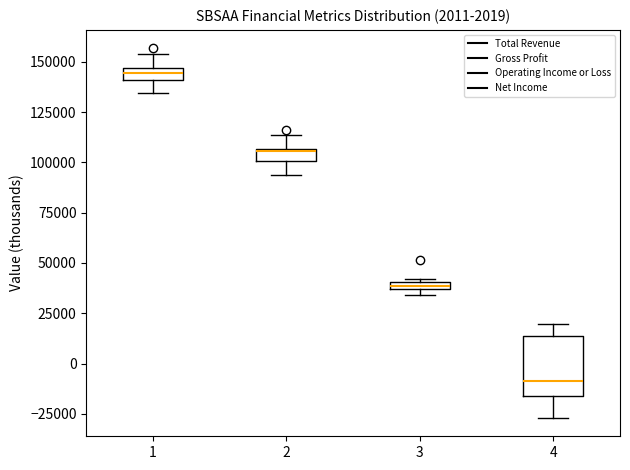

Where does the upper whisker of the box at x = 1 end on the y-axis? The values are not printed on the chart, so give them approximately, as read against the axis.

155000